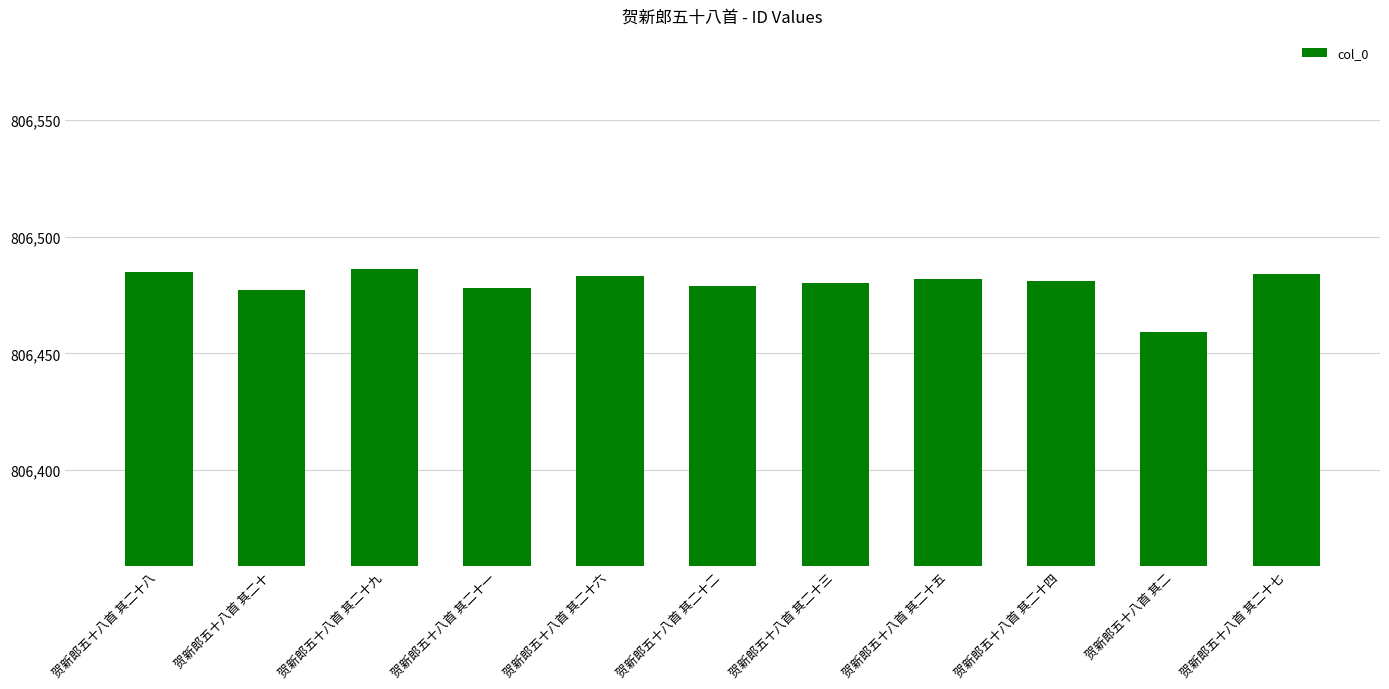

Is it true that the value at 贺新郎五十八首 其二 is 806459?

True